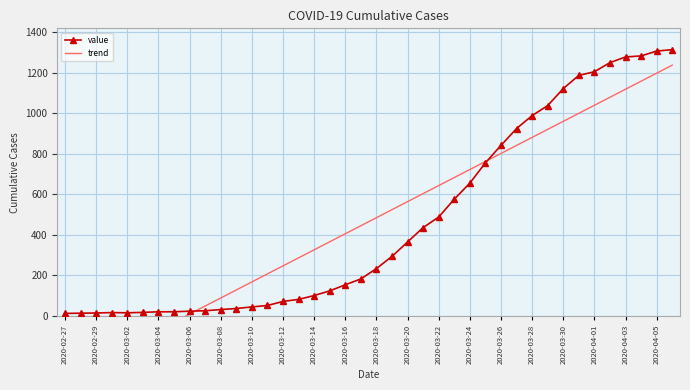

Which series has the largest total across all categories?

value